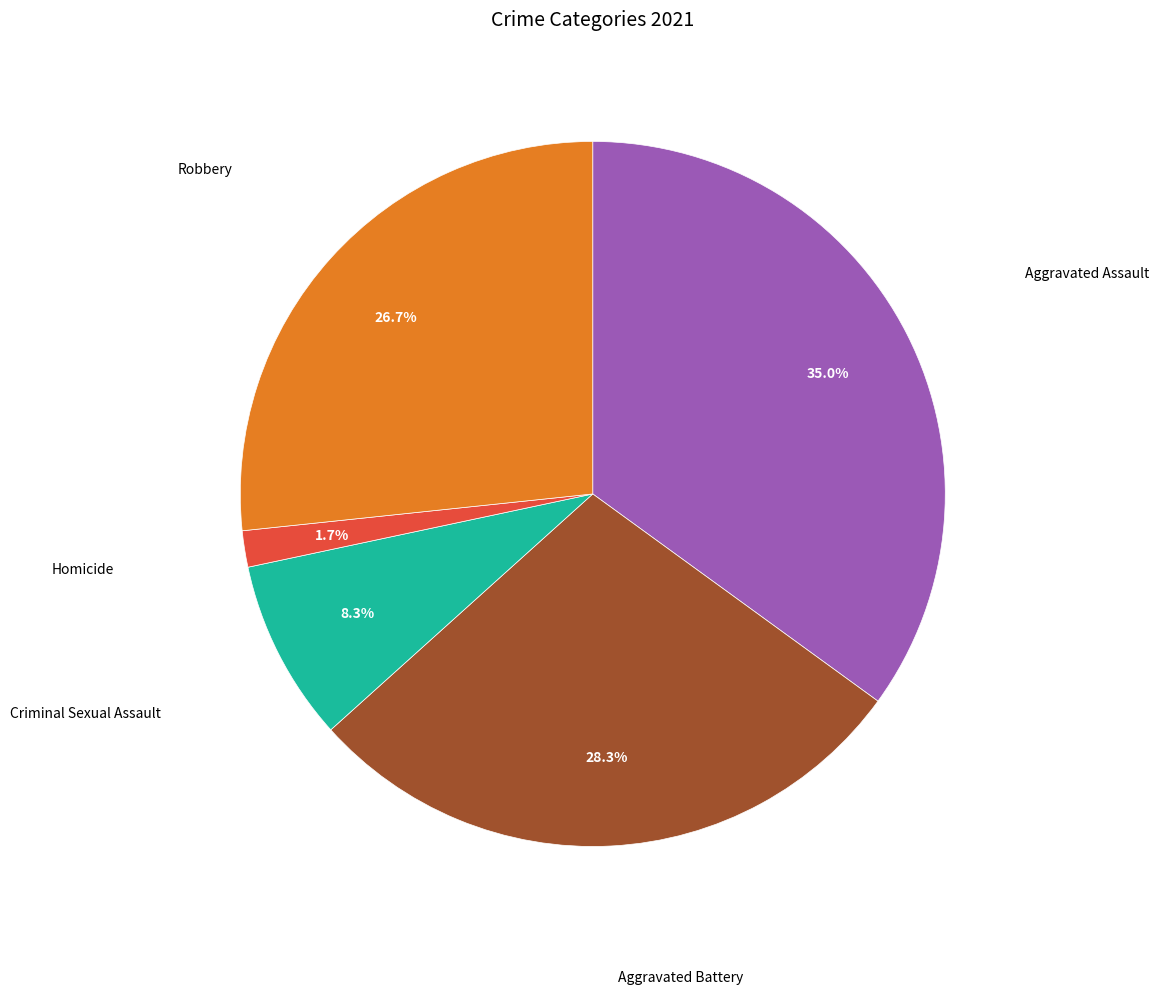

Is there a majority slice in this chart?

No